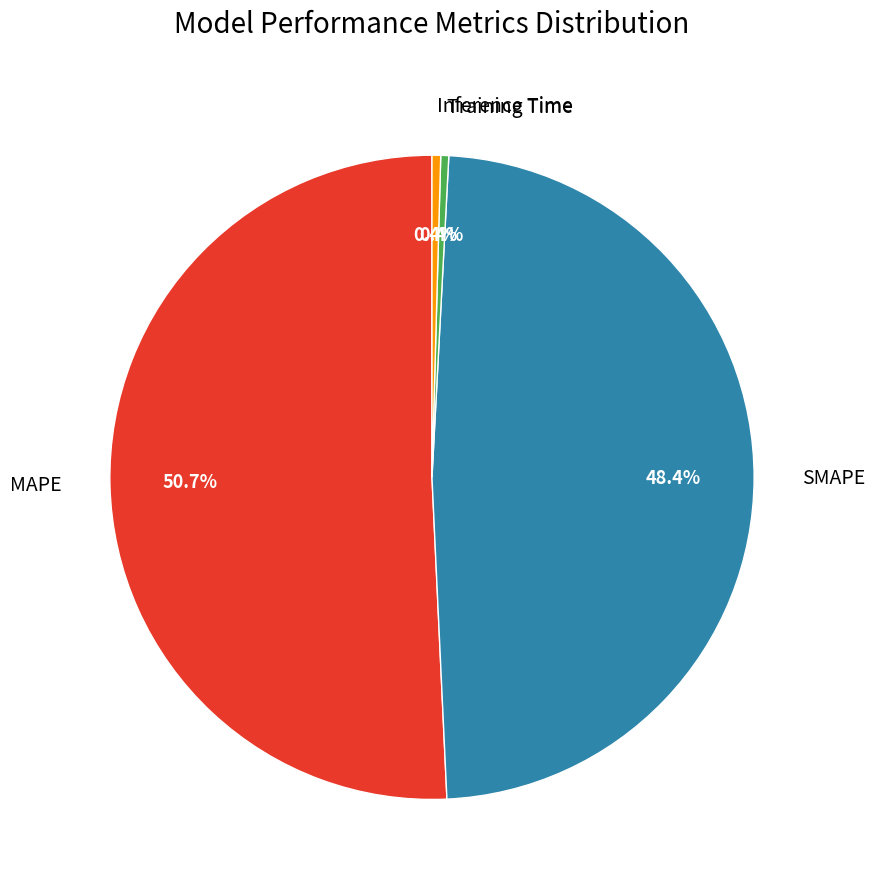

Approximately how many times larger is the value at SMAPE compared to MAPE?

1.0